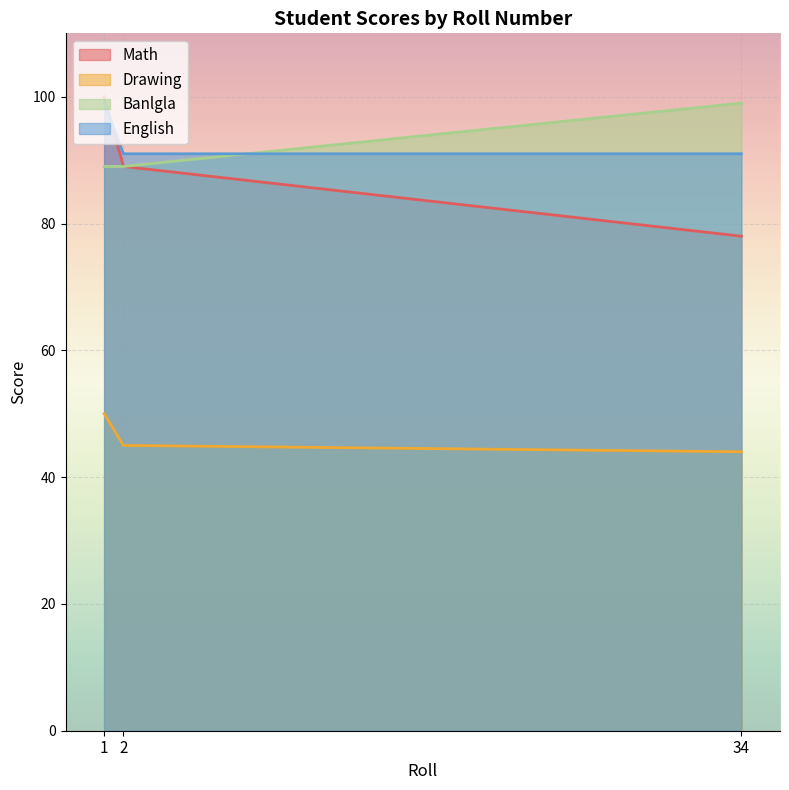

What is the sum of the Banlgla values at 2 and 1?

178